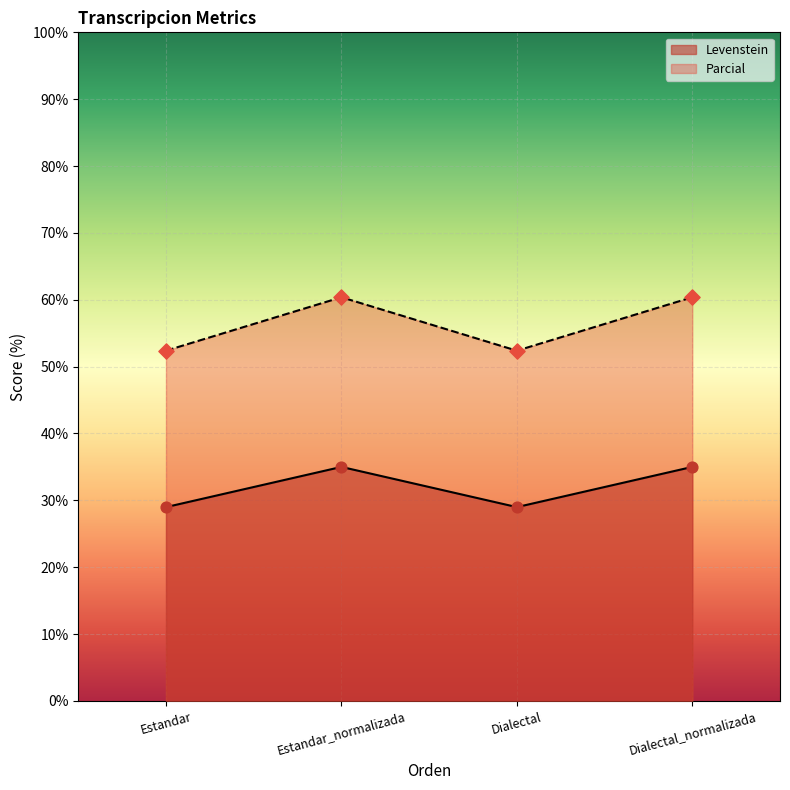

What is the total value across all series at Estandar?

81.4